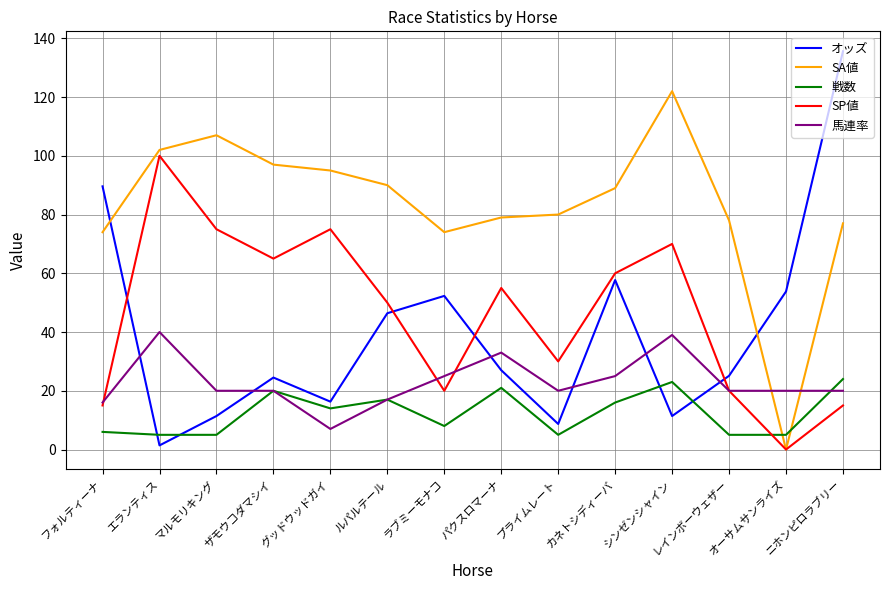

At which label does オッズ reach its minimum?

エランティス